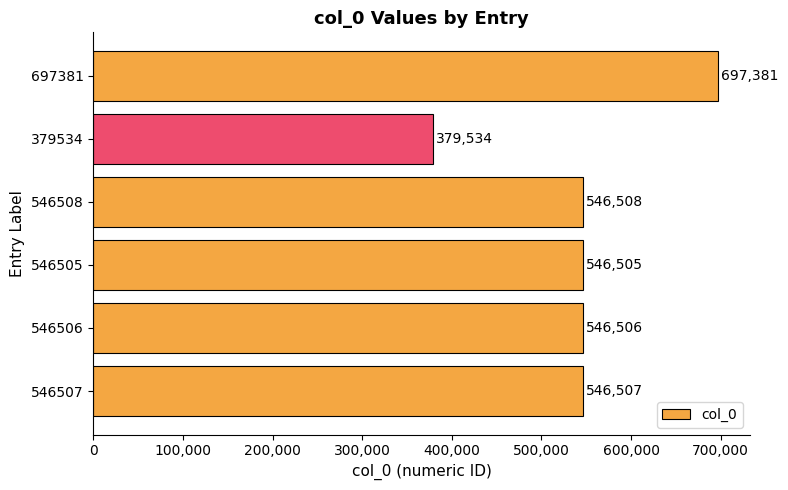

At which label is the value closest to 538457?

546505